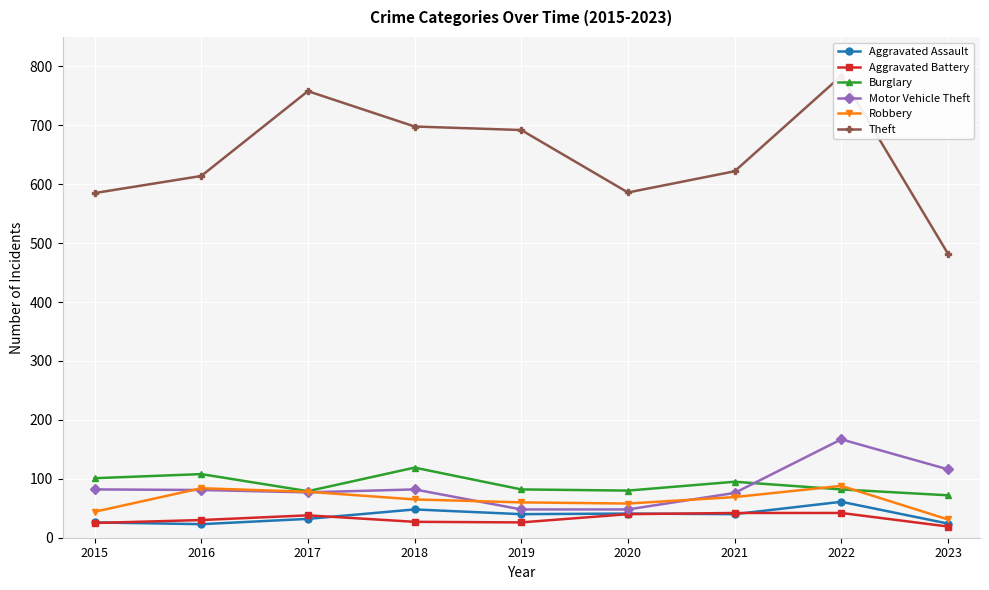

The value of Aggravated Assault at 2022 is 33. True or false?

False